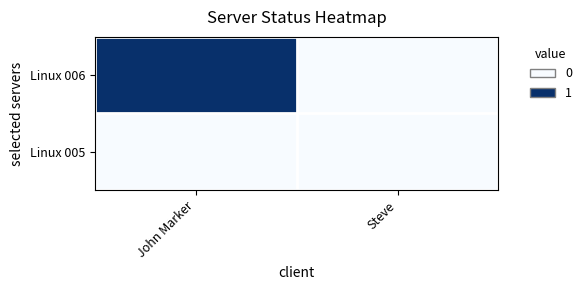

What is the spread (max minus min) of values at John Marker?

1